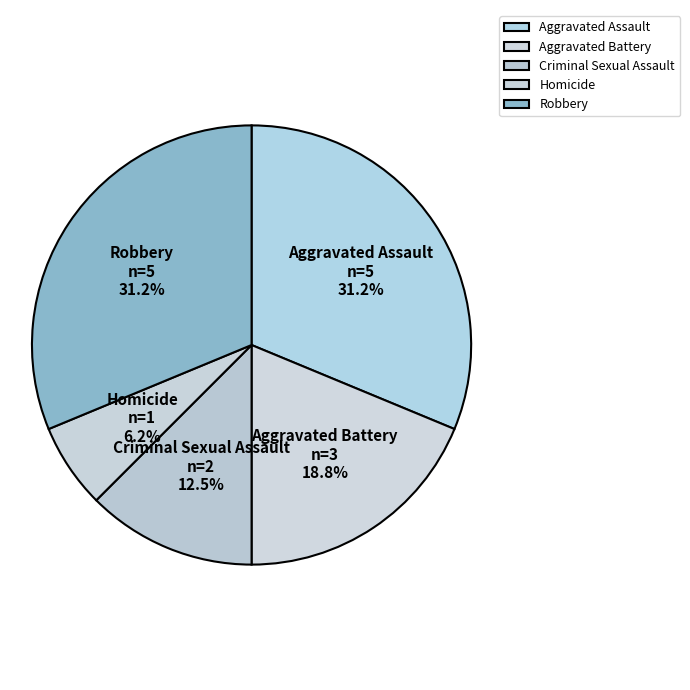

Approximately how many times larger is the value at Robbery compared to Criminal Sexual Assault?

2.5